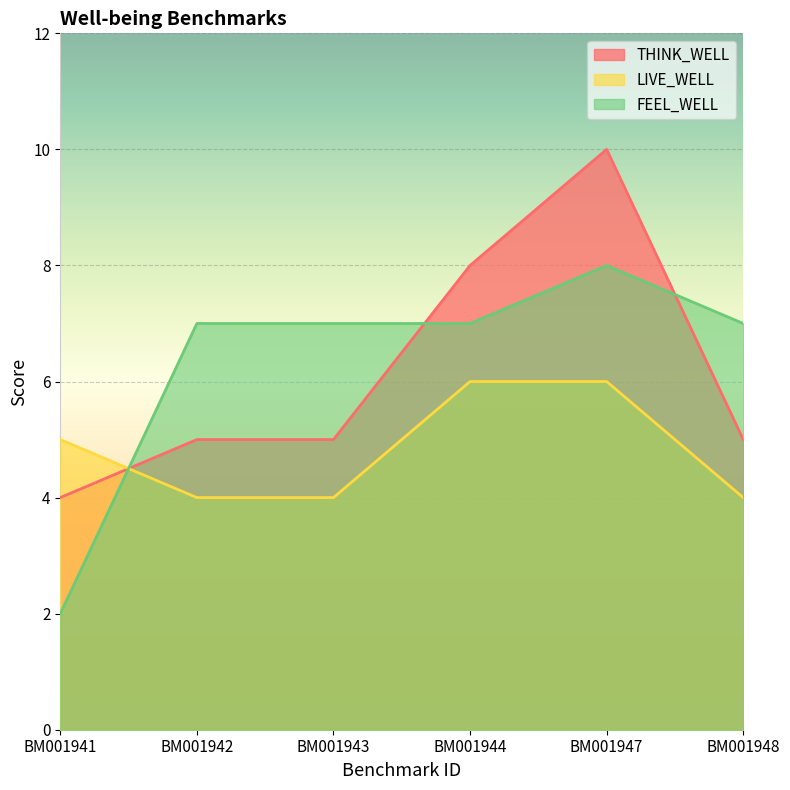

What is the value of the FEEL_WELL point at the 2nd from the left?

7